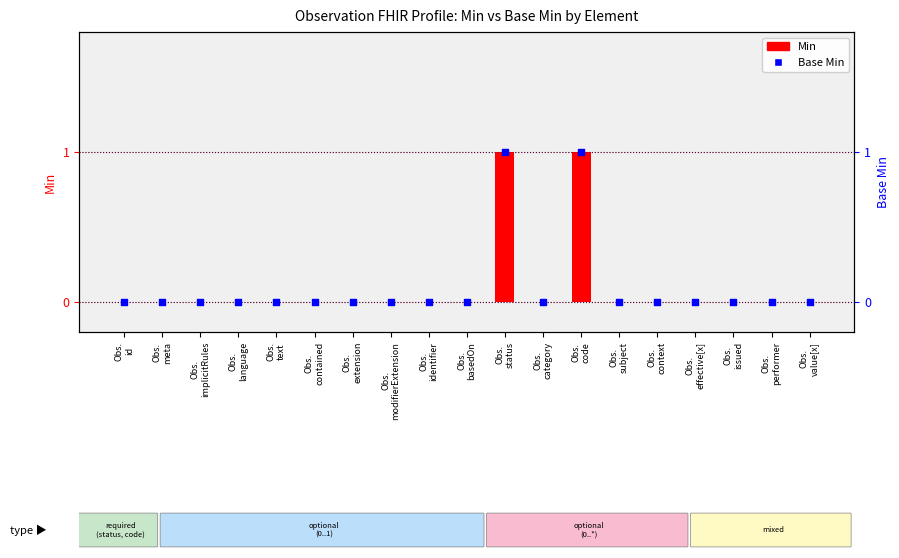

At which category is the sum across all series the highest?

Obs.
status